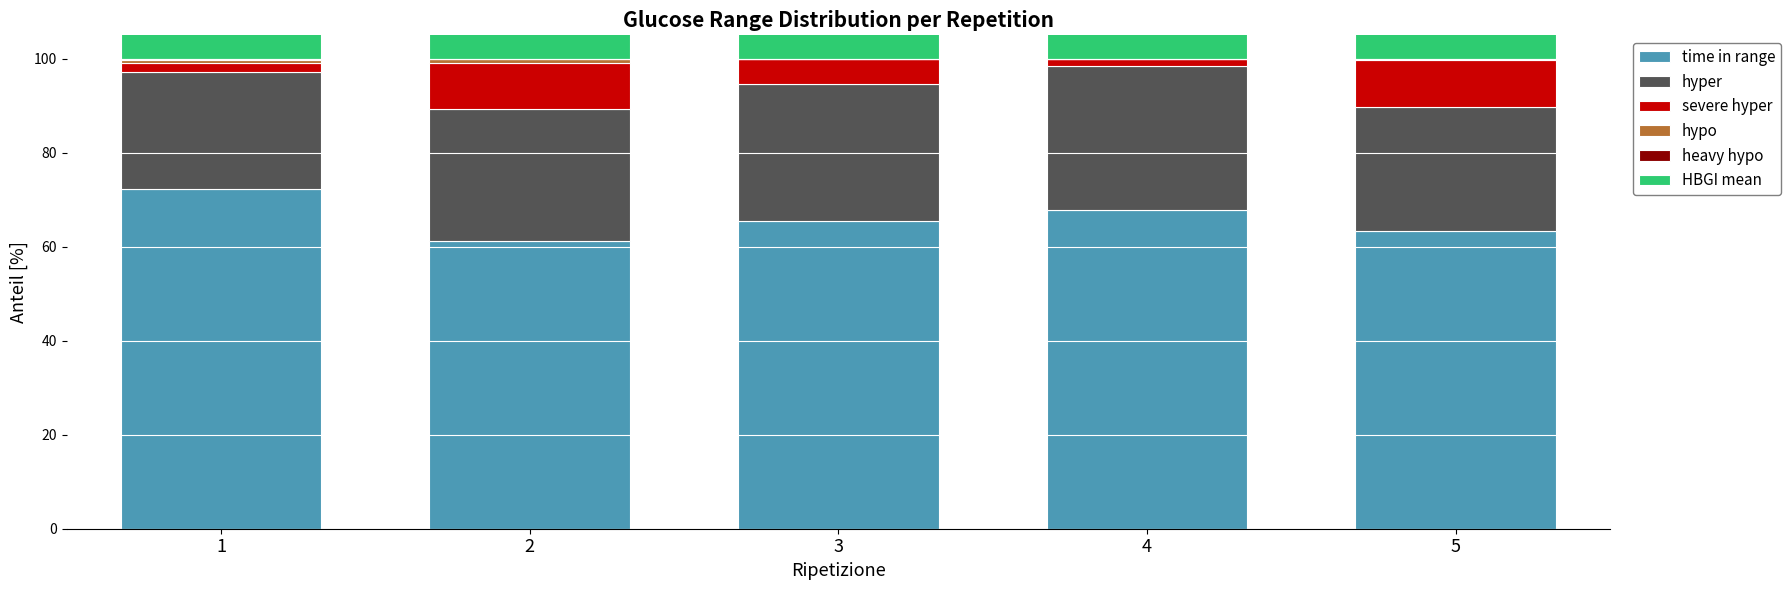

How many hypo values are between 0 and 1?

5